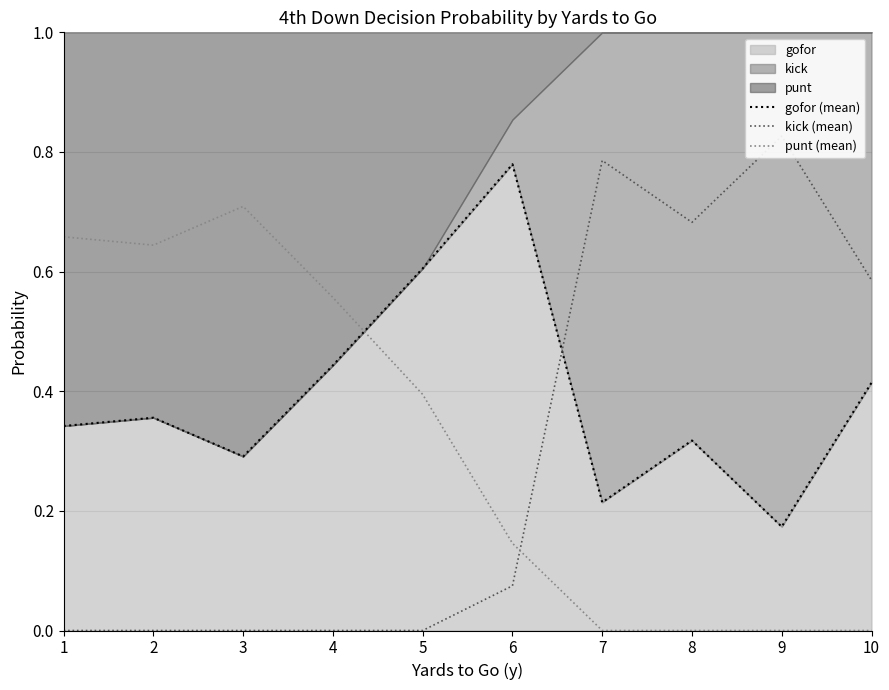

List the labels in order of gofor (mean) value, smallest first.

9, 7, 3, 8, 1, 2, 10, 4, 5, 6